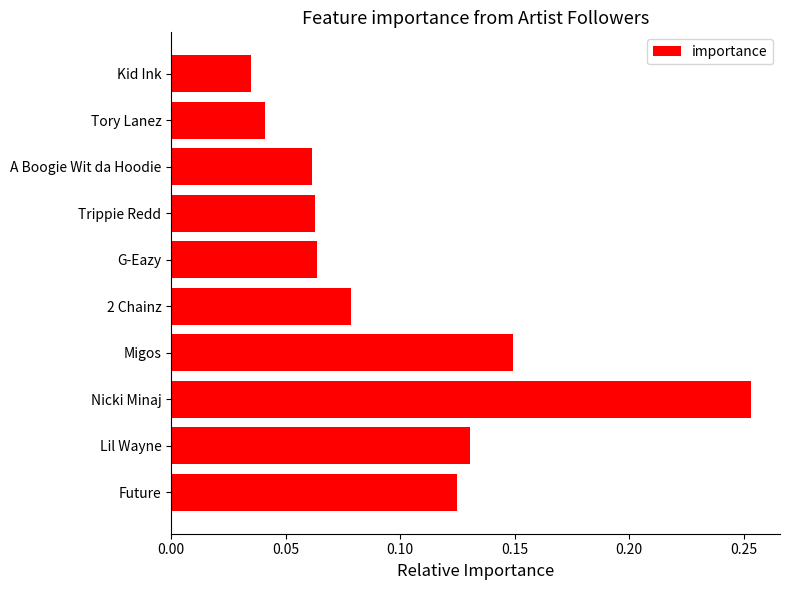

Which category has the lowest value across all series?

Kid Ink